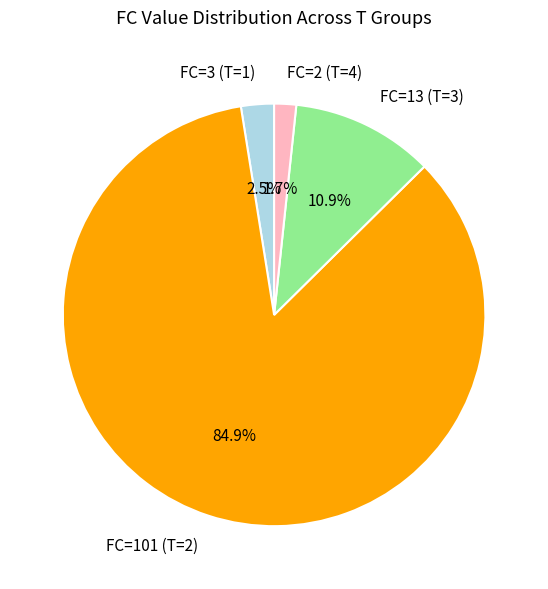

Which category has the smallest portion of the pie?

FC=2 (T=4)